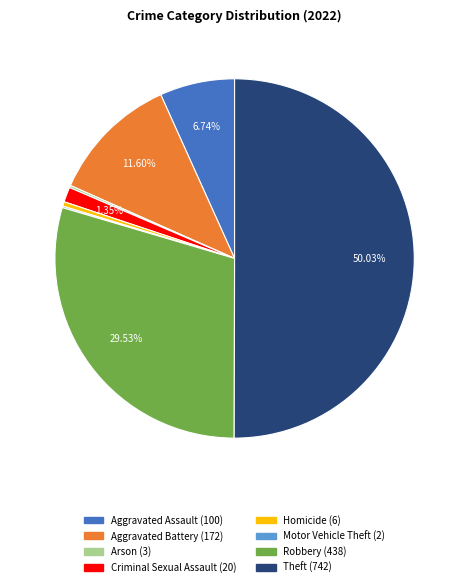

Which slice is the largest?

Theft